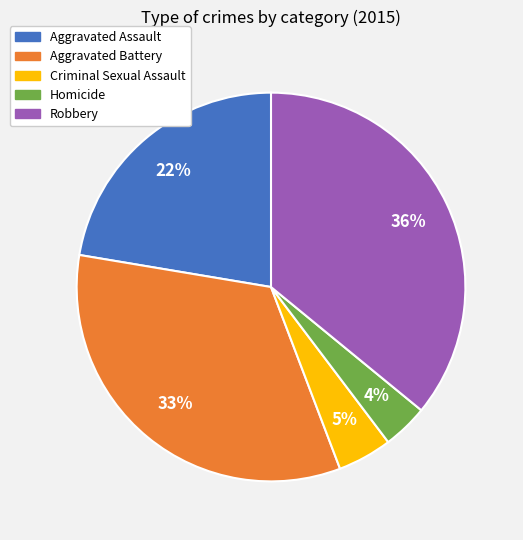

The Aggravated Assault slice represents 14% of the pie. True or false?

False